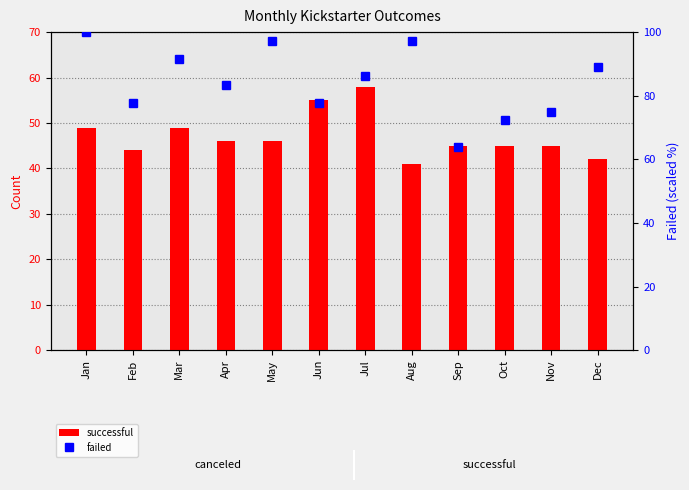

Which category has the highest value in the successful series?

Jul